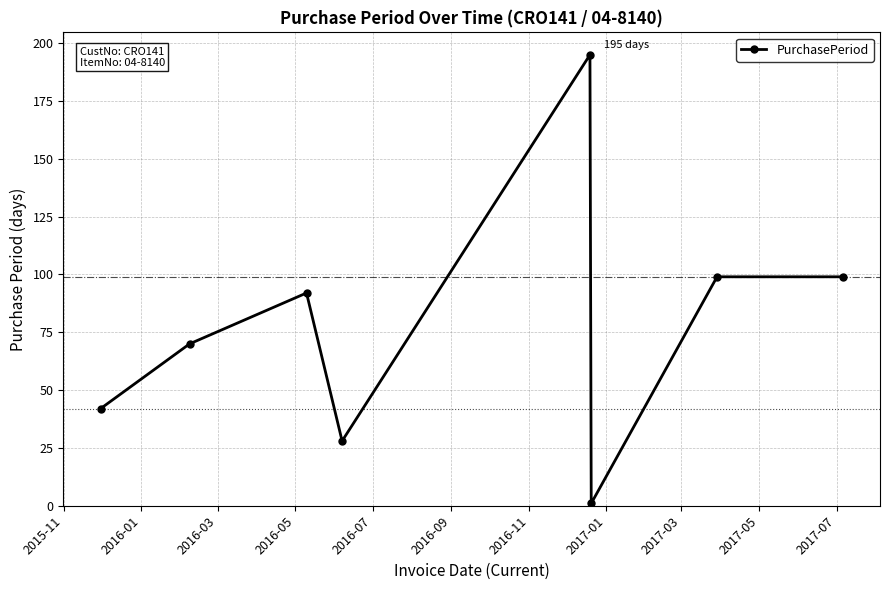

Reading left to right, what are all the values shown in this chart?

42	70	92	28	195	1	99	99